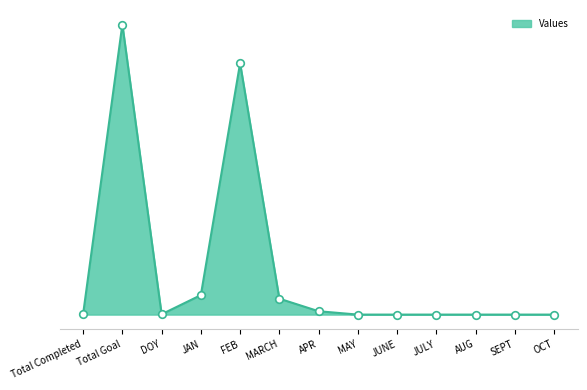

What is the change in value from Total Completed to AUG?

-23